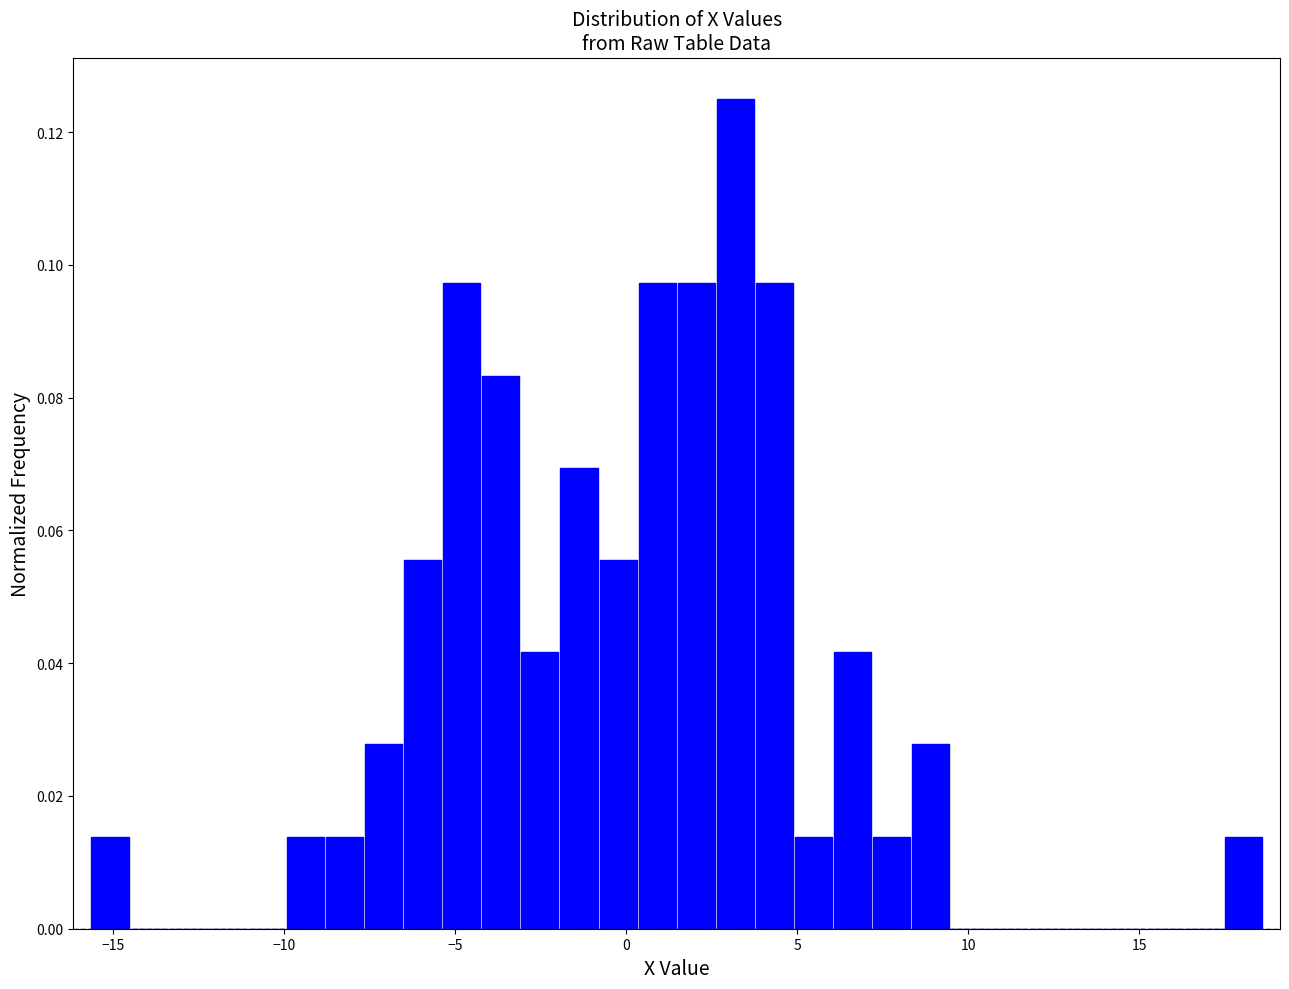

Around what value on the x-axis is the tallest bar? Give the approximate position of its centre, as read against the axis.

3.0